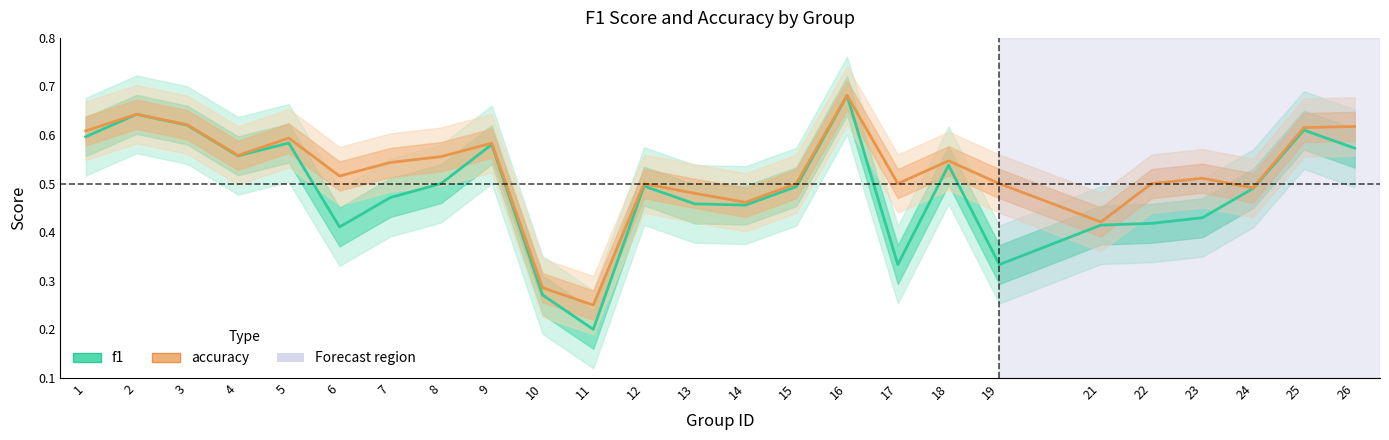

What is the difference between the f1 values at 19 and 10?

0.1